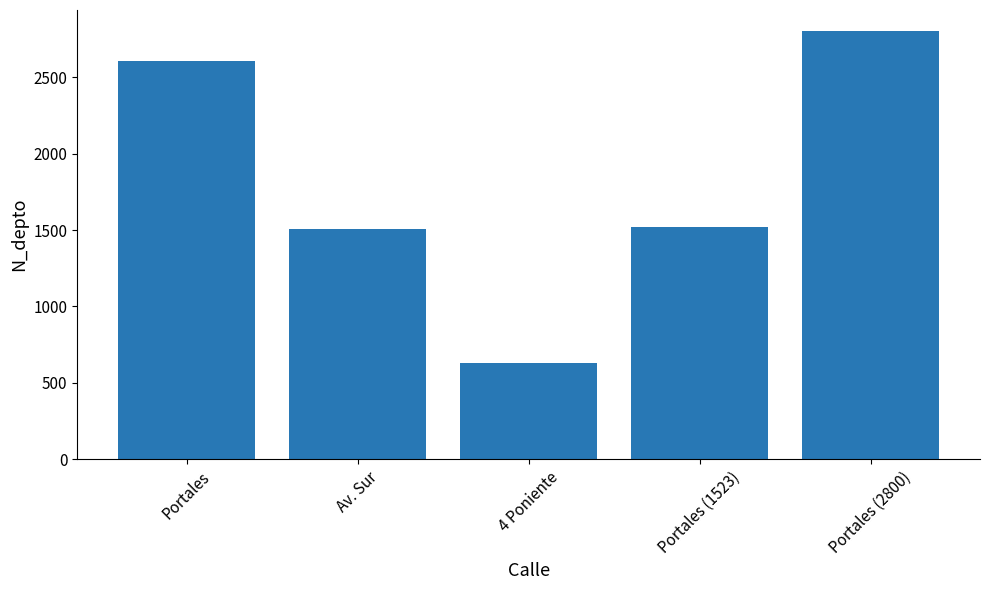

What is the label of the 2nd bar from the right?

Portales (1523)